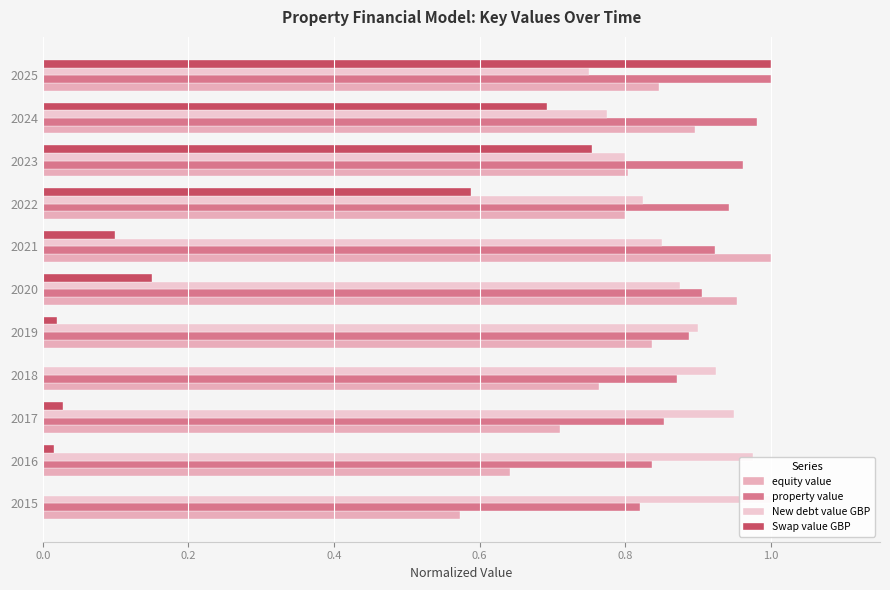

What is the average value of the New debt value GBP series?

0.9